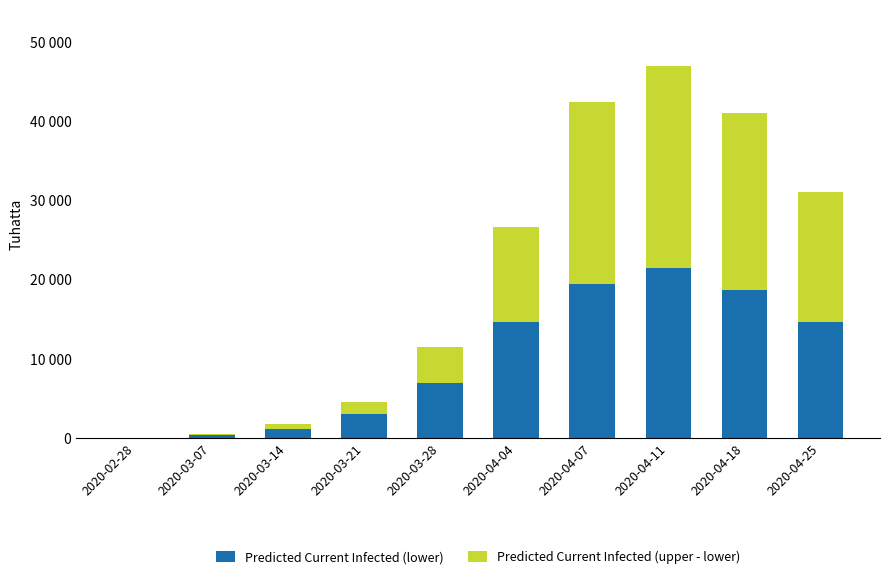

At how many categories does at least one series exceed 8334?

5